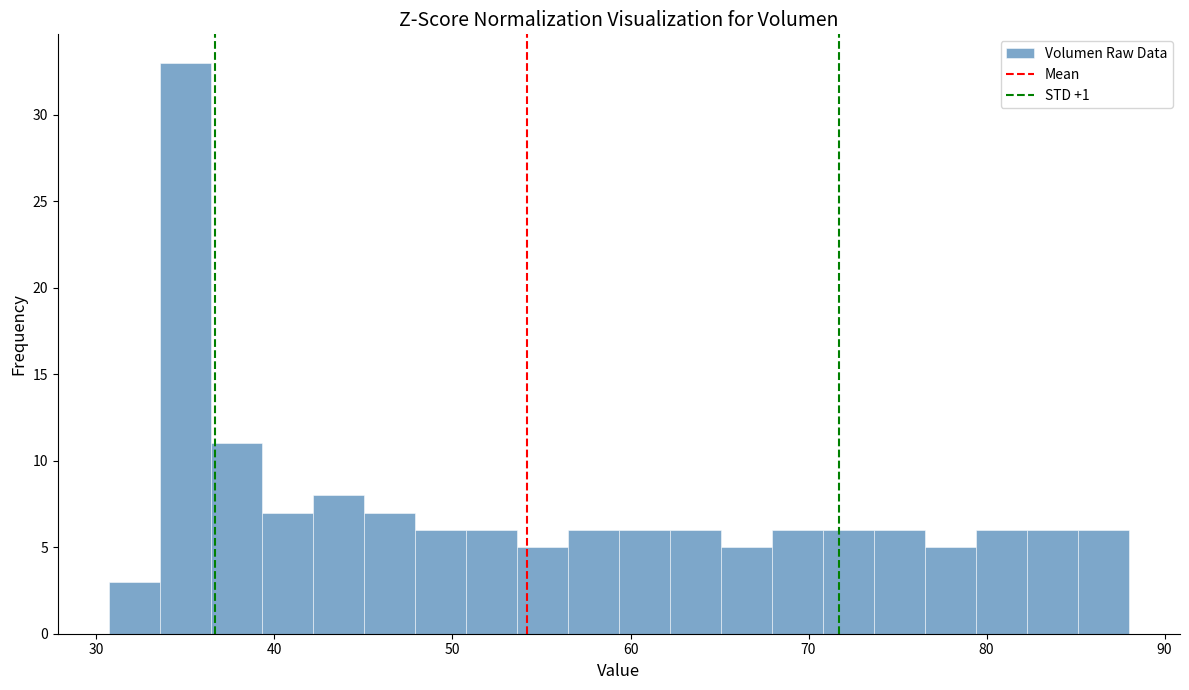

Read against the x-axis, roughly where is the centre of the tallest bar?

35